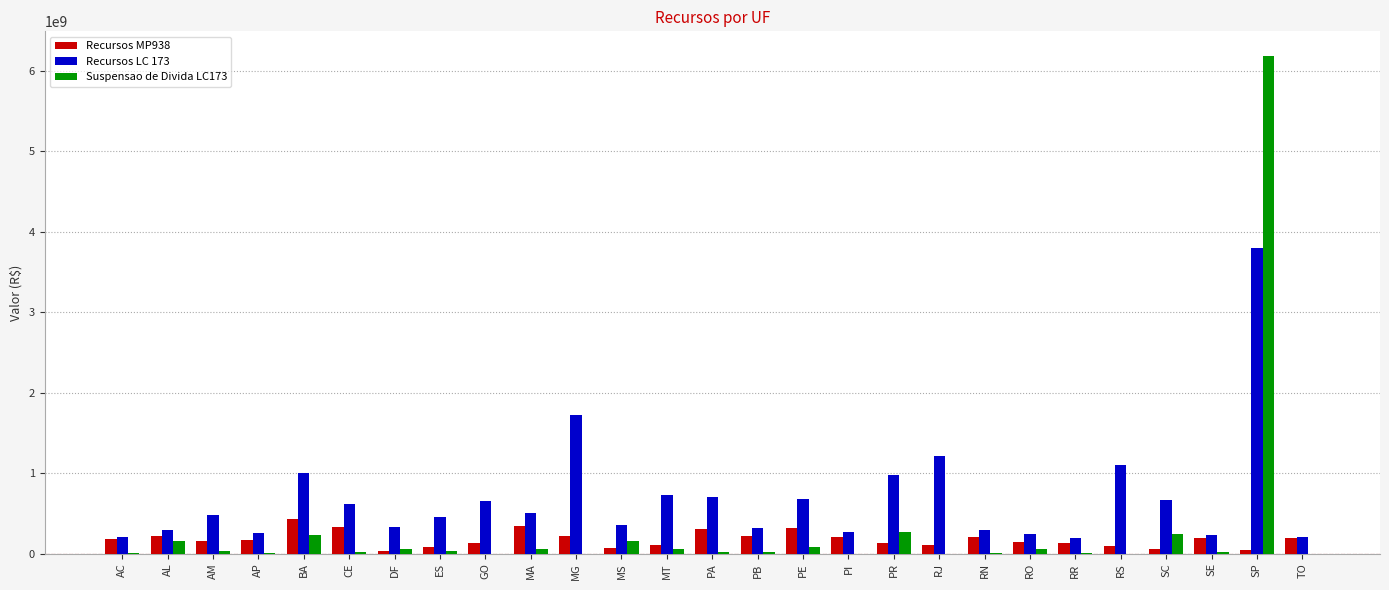

What are all the series names shown in the legend?

Recursos MP938, Recursos LC 173, Suspensao de Divida LC173